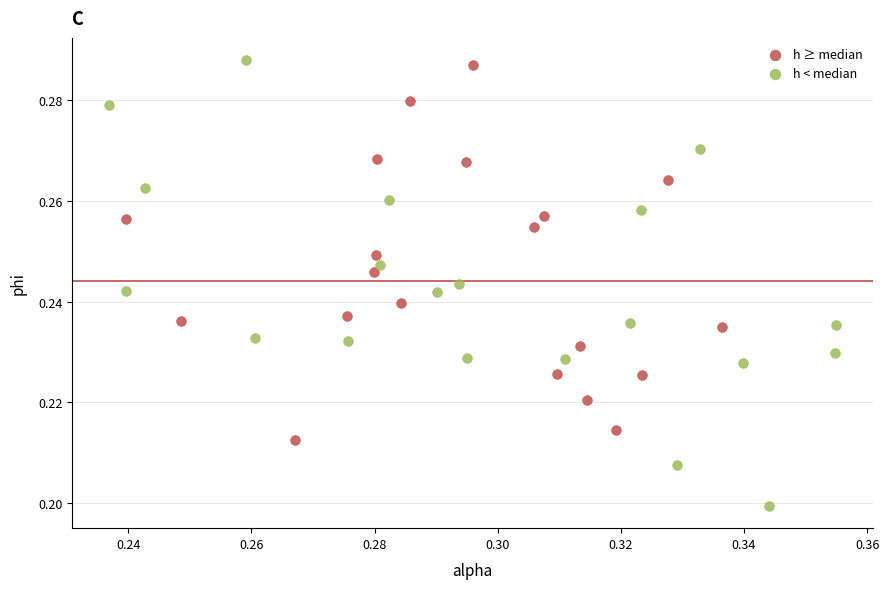

Which series contains the lowest Y value?

h < median